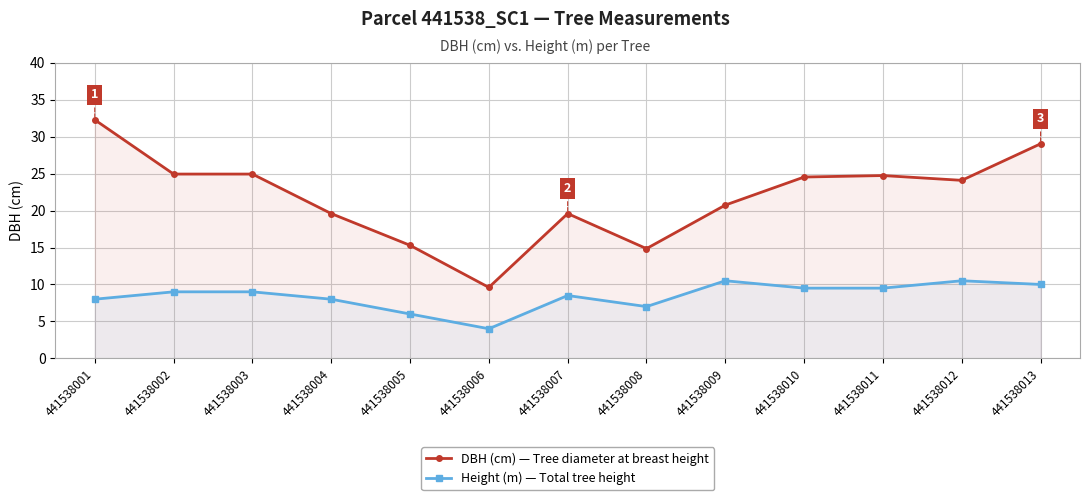

Reading left to right, extract all data points from this chart.

DBH (cm) — Tree diameter at breast height: 32.3	24.9	24.9	19.6	15.3	9.6	19.6	14.8	20.8	24.6	24.8	24.1	29.1
Height (m) — Total tree height: 8.0	9.0	9.0	8.0	6.0	4.0	8.5	7.0	10.5	9.5	9.5	10.5	10.0